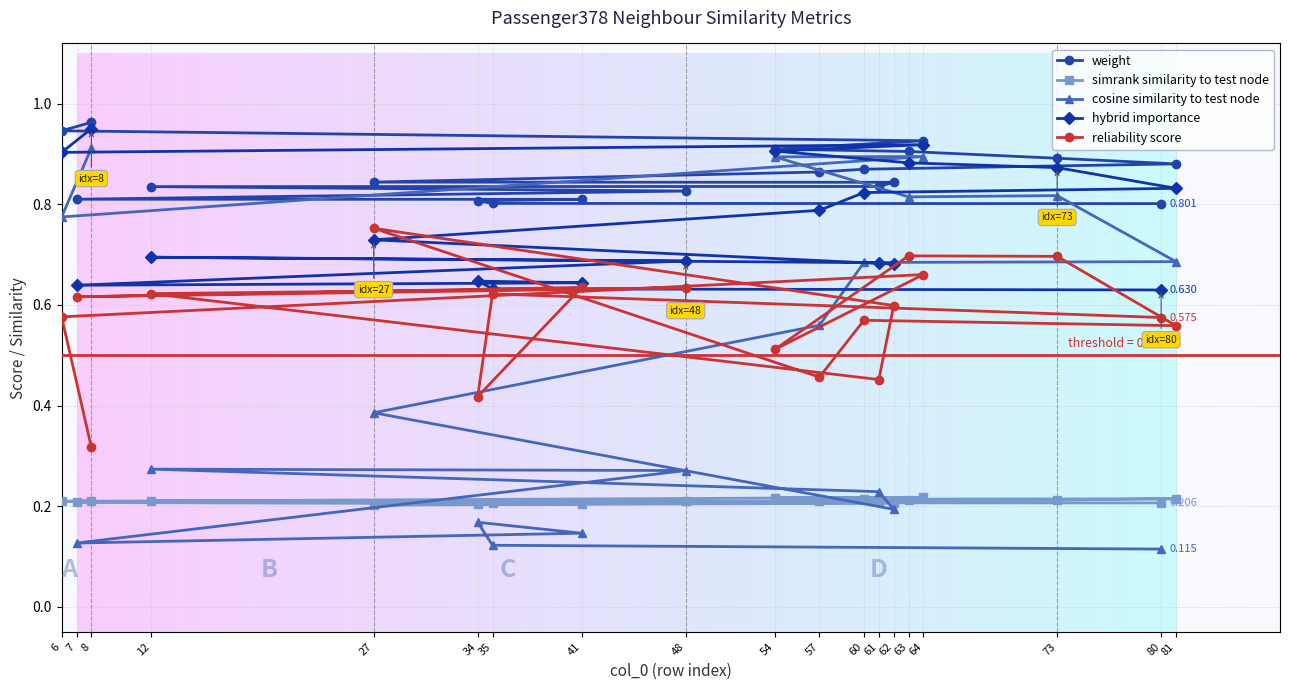

What is the minimum value shown in the chart?

0.1